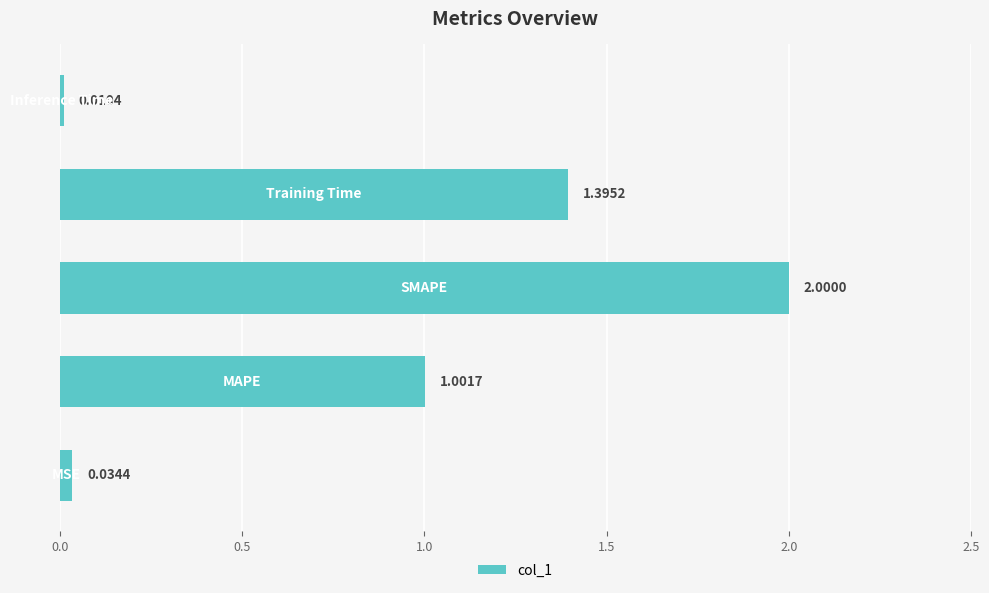

What is the sum of all values?

4.4